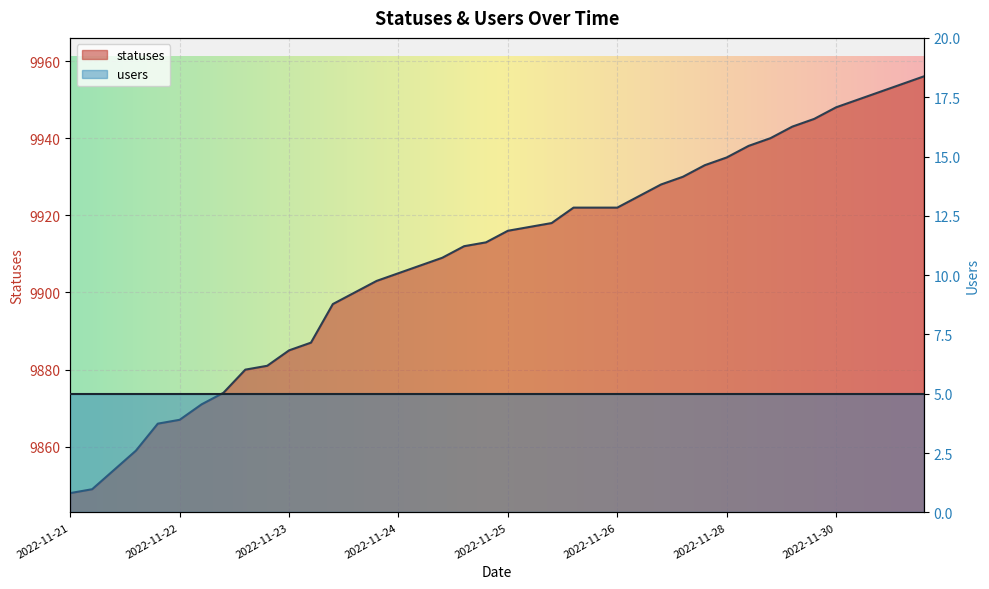

What is the sum of all values?

396361